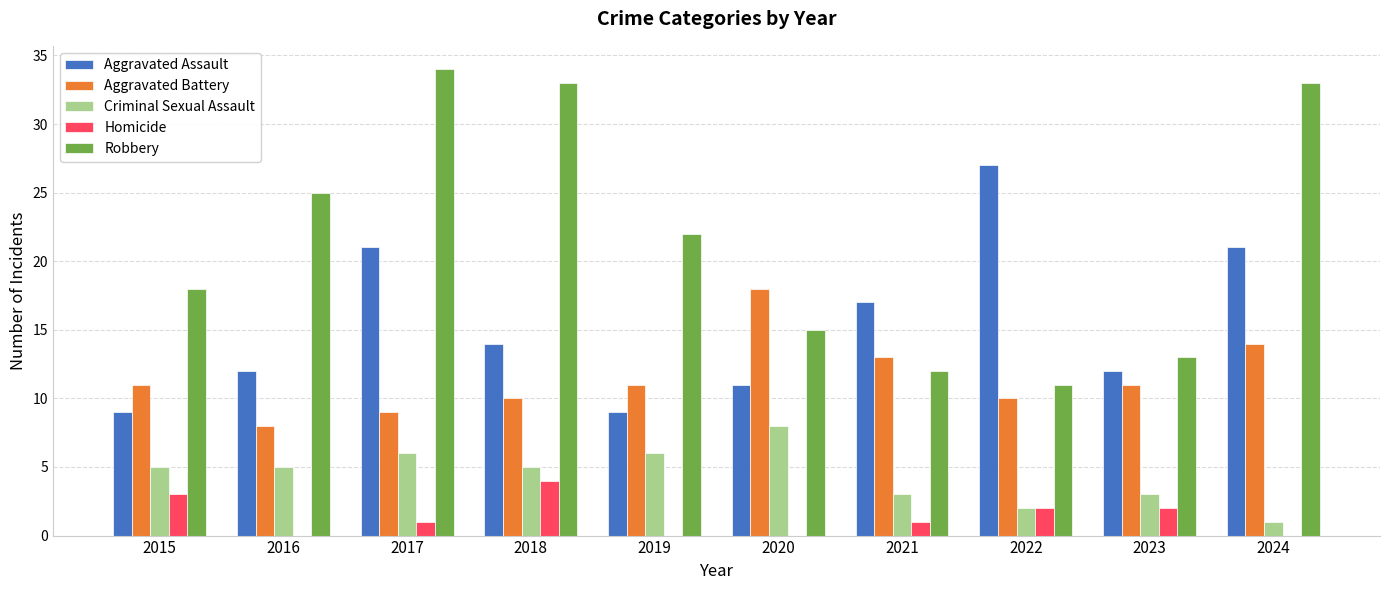

Which category has the highest value across all series?

2017